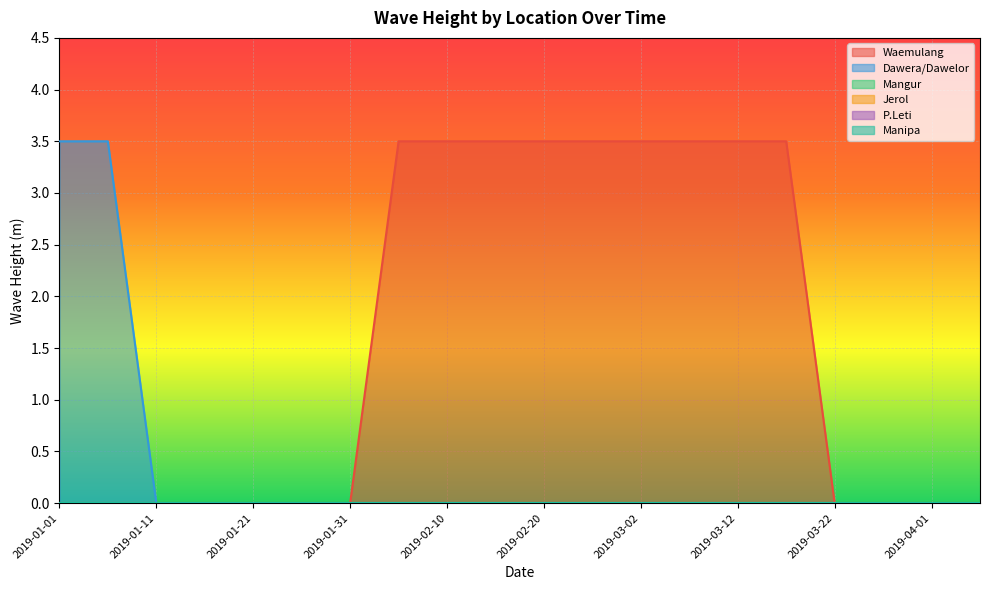

What are all the series names shown in the legend?

Waemulang, Dawera/Dawelor, Mangur, Jerol, P.Leti, Manipa